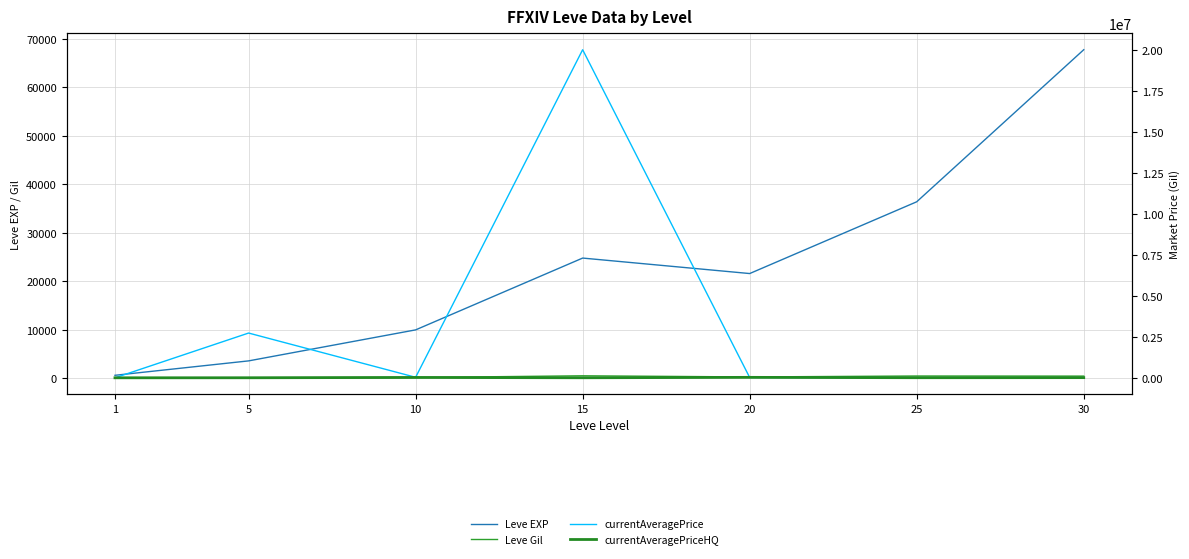

Which series has the widest spread of values?

currentAveragePrice